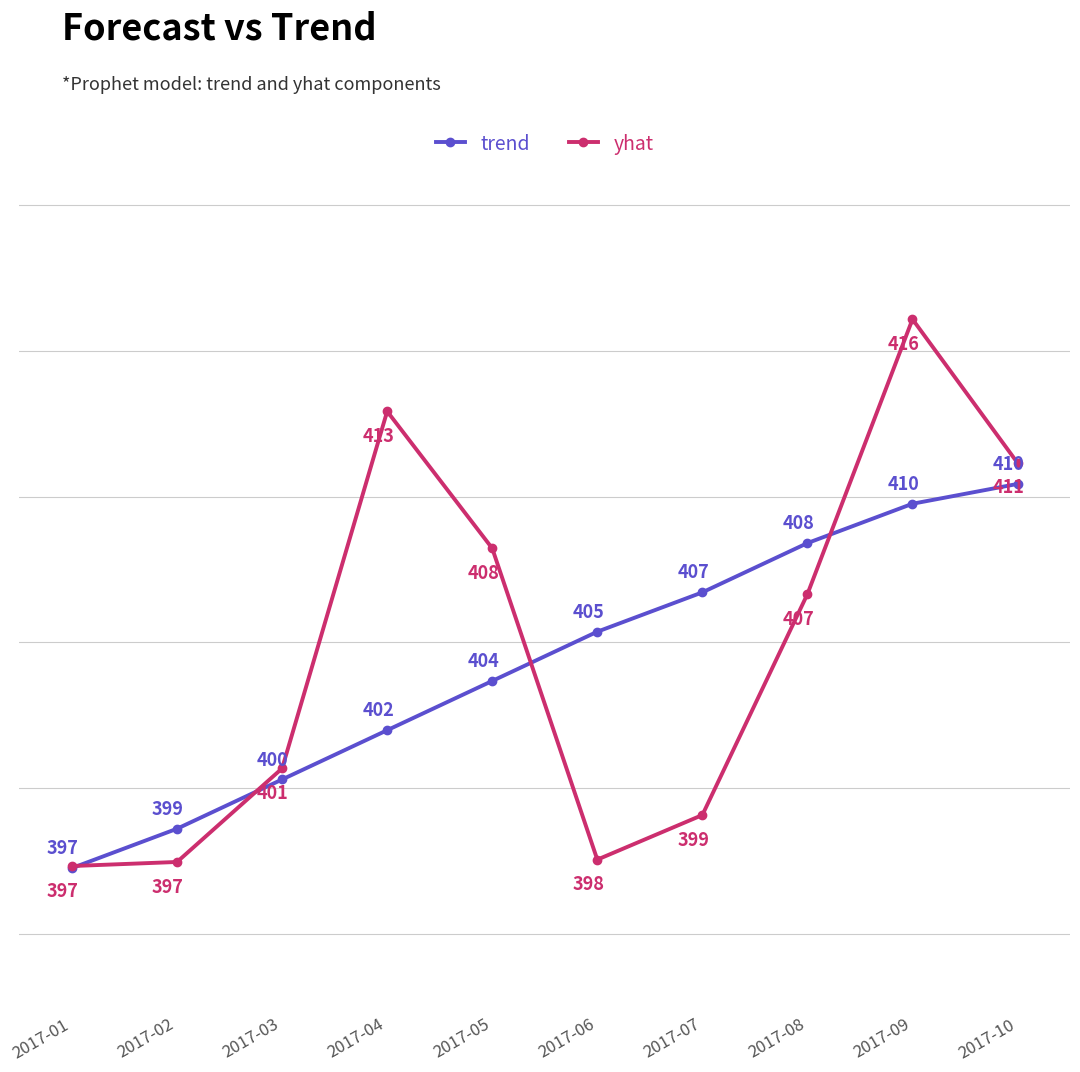

Rank the series at 2017-02 from lowest to highest value.

yhat, trend